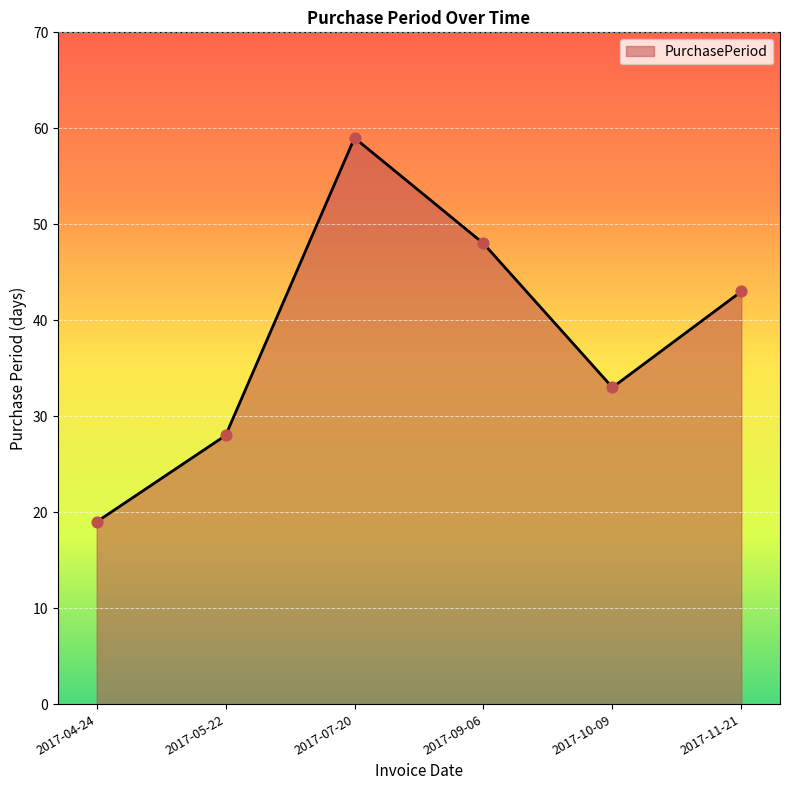

What is the change in value from 2017-05-22 to 2017-09-06?

+20